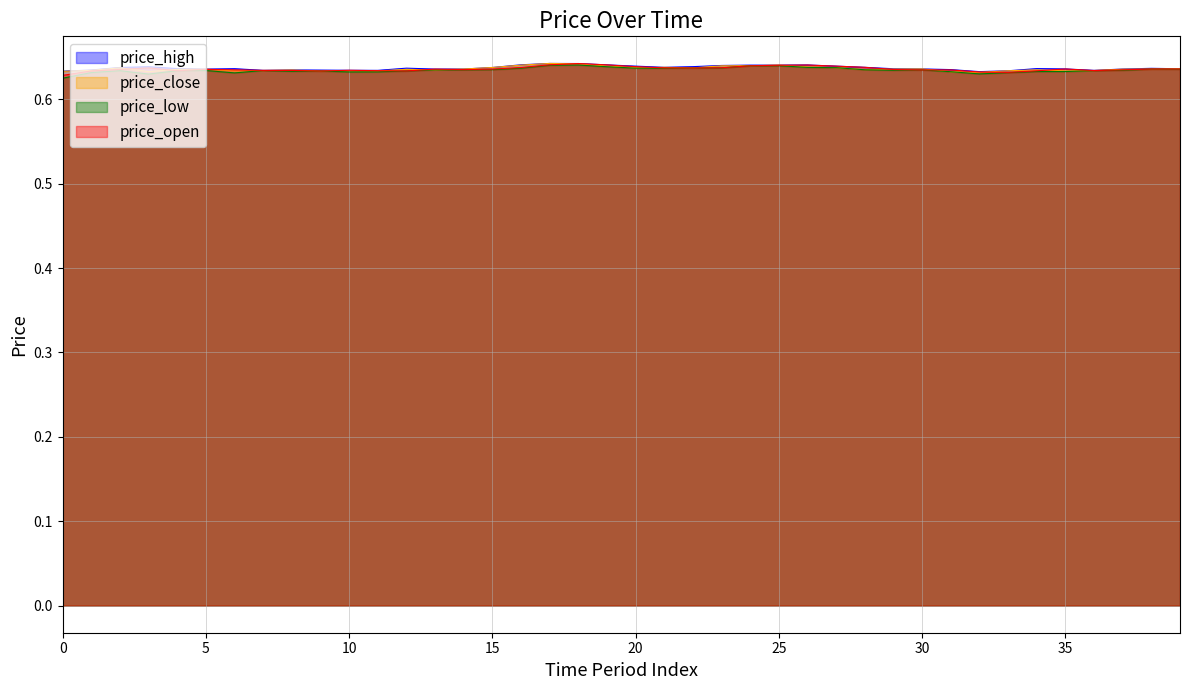

Which series has the largest range (max minus min)?

price_low